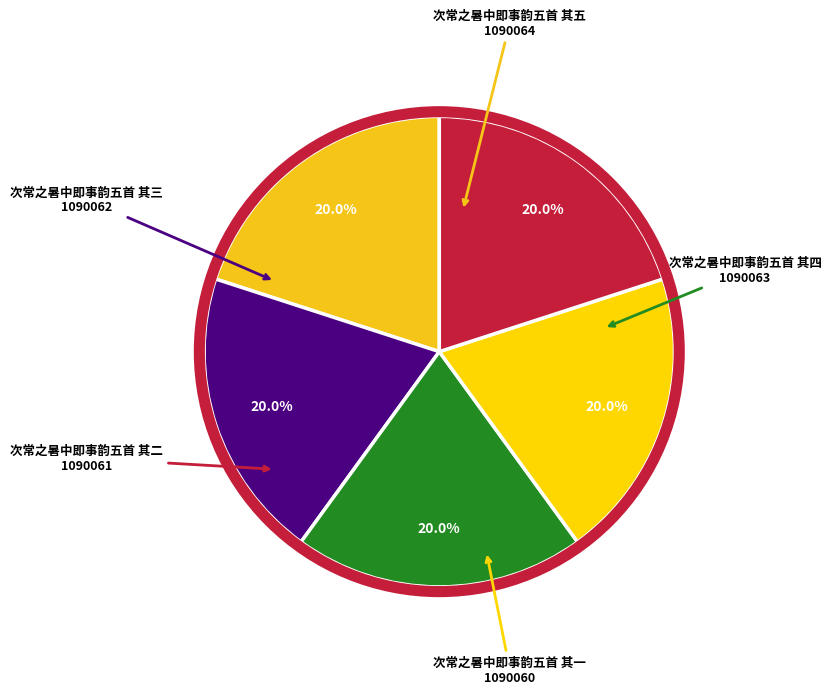

How many slices are in this pie chart?

5